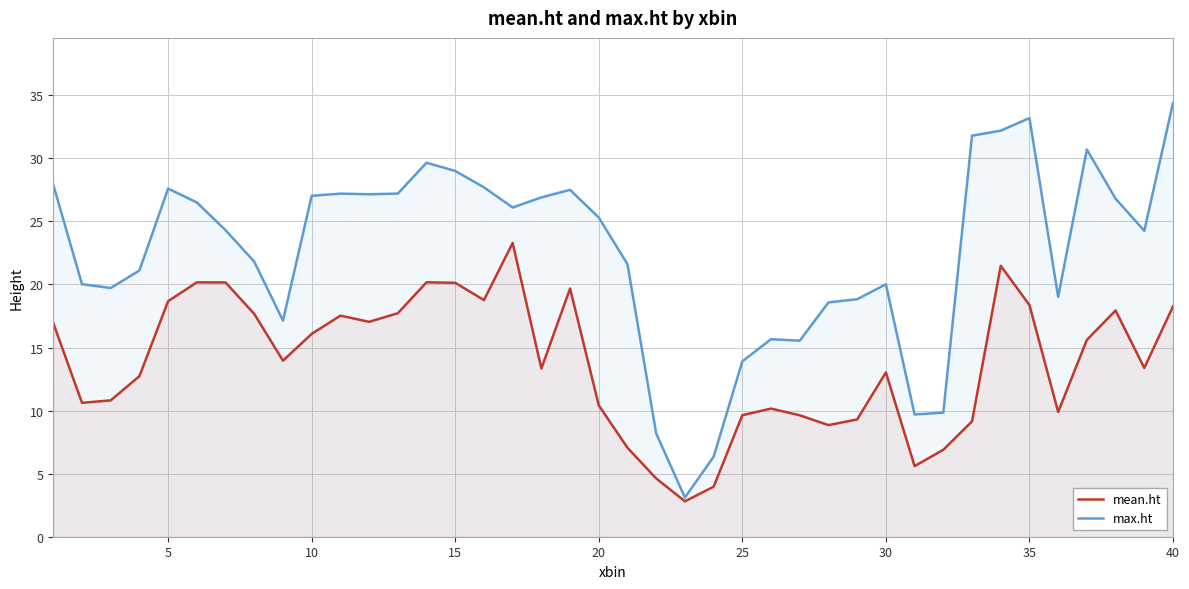

At how many categories does at least one series exceed 9?

37